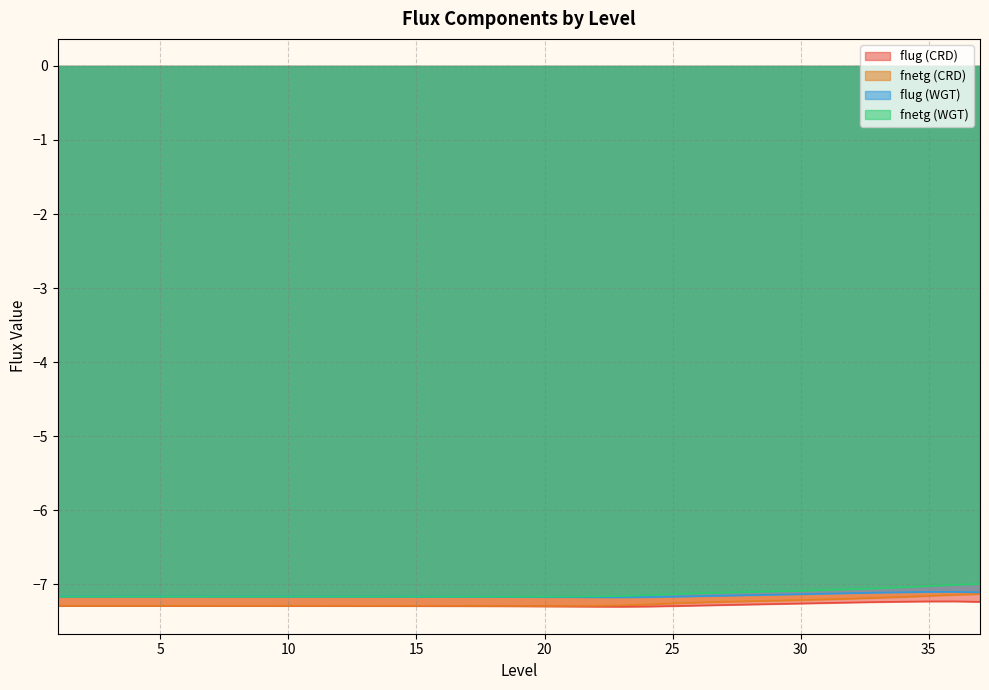

Reading left to right, what are all the values shown in this chart?

flug (CRD): 1=-7.3	2=-7.3	3=-7.3	4=-7.3	5=-7.3	6=-7.3	7=-7.3	8=-7.3	9=-7.3	10=-7.3	11=-7.3	12=-7.3	13=-7.3	14=-7.3	15=-7.3	16=-7.3	17=-7.3	18=-7.3	19=-7.3	20=-7.3	21=-7.3	22=-7.3	23=-7.3	24=-7.3	25=-7.3	26=-7.3	27=-7.3	28=-7.3	29=-7.3	30=-7.3	31=-7.3	32=-7.2	33=-7.2	34=-7.2	35=-7.2	36=-7.2	37=-7.2
fnetg (CRD): 1=-7.3	2=-7.3	3=-7.3	4=-7.3	5=-7.3	6=-7.3	7=-7.3	8=-7.3	9=-7.3	10=-7.3	11=-7.3	12=-7.3	13=-7.3	14=-7.3	15=-7.3	16=-7.3	17=-7.3	18=-7.3	19=-7.3	20=-7.3	21=-7.3	22=-7.3	23=-7.3	24=-7.3	25=-7.3	26=-7.2	27=-7.2	28=-7.2	29=-7.2	30=-7.2	31=-7.2	32=-7.2	33=-7.2	34=-7.2	35=-7.2	36=-7.1	37=-7.1
flug (WGT): 1=-7.2	2=-7.2	3=-7.2	4=-7.2	5=-7.2	6=-7.2	7=-7.2	8=-7.2	9=-7.2	10=-7.2	11=-7.2	12=-7.2	13=-7.2	14=-7.2	15=-7.2	16=-7.2	17=-7.2	18=-7.2	19=-7.2	20=-7.2	21=-7.2	22=-7.2	23=-7.2	24=-7.2	25=-7.2	26=-7.2	27=-7.2	28=-7.1	29=-7.1	30=-7.1	31=-7.1	32=-7.1	33=-7.1	34=-7.1	35=-7.1	36=-7.1	37=-7.1
fnetg (WGT): 1=-7.2	2=-7.2	3=-7.2	4=-7.2	5=-7.2	6=-7.2	7=-7.2	8=-7.2	9=-7.2	10=-7.2	11=-7.2	12=-7.2	13=-7.2	14=-7.2	15=-7.2	16=-7.2	17=-7.2	18=-7.2	19=-7.2	20=-7.2	21=-7.2	22=-7.2	23=-7.2	24=-7.1	25=-7.1	26=-7.1	27=-7.1	28=-7.1	29=-7.1	30=-7.1	31=-7.1	32=-7.1	33=-7.1	34=-7.0	35=-7.0	36=-7.0	37=-7.0